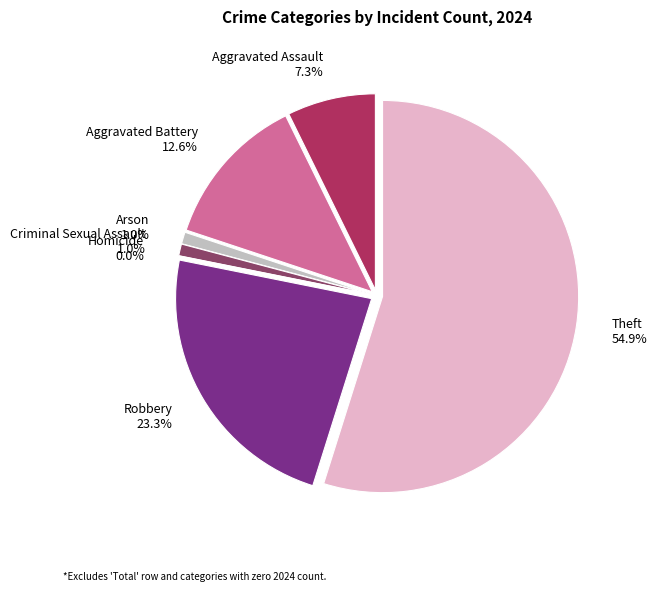

What percentage is the Aggravated Assault slice, to the nearest percent?

7%